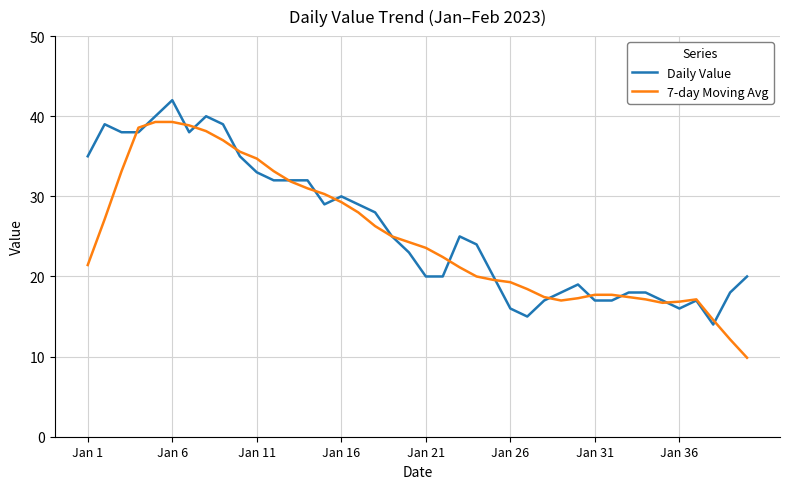

What is the minimum value for 7-day Moving Avg?

9.9